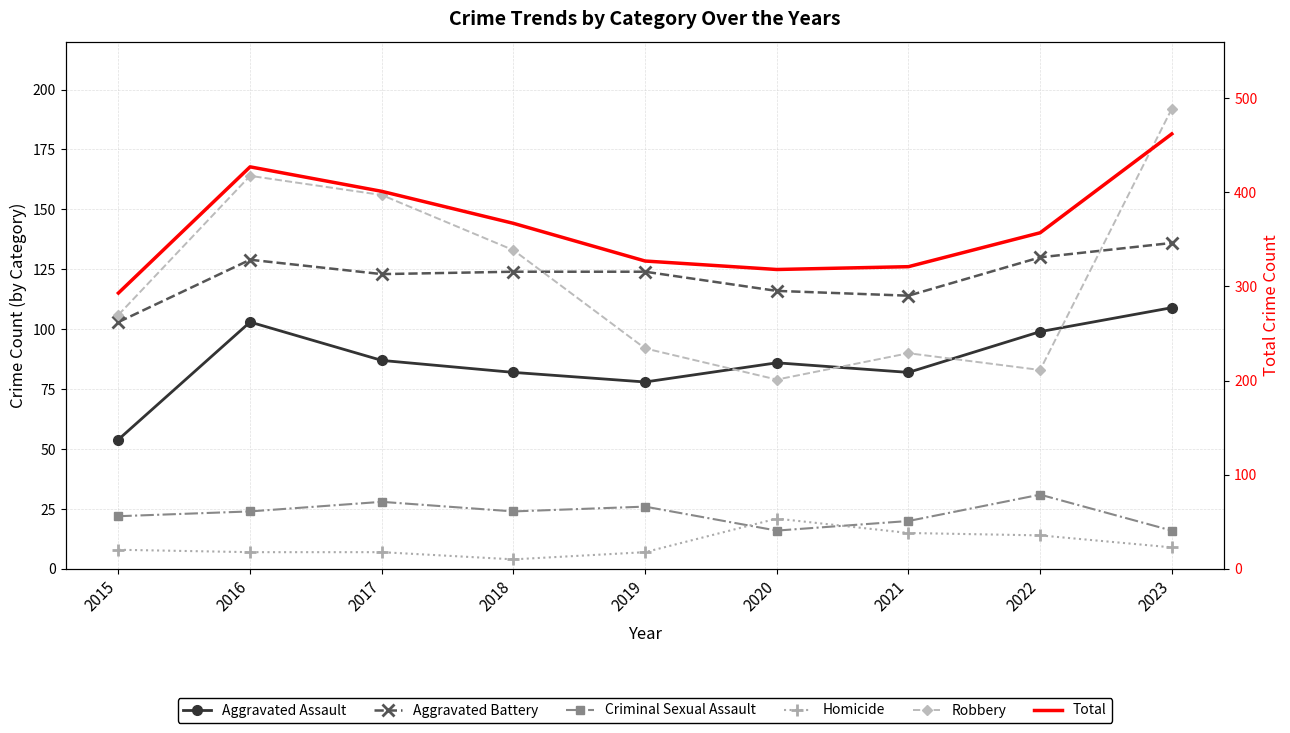

Rank the series at 2022 from highest to lowest value.

Total, Aggravated Battery, Aggravated Assault, Robbery, Criminal Sexual Assault, Homicide